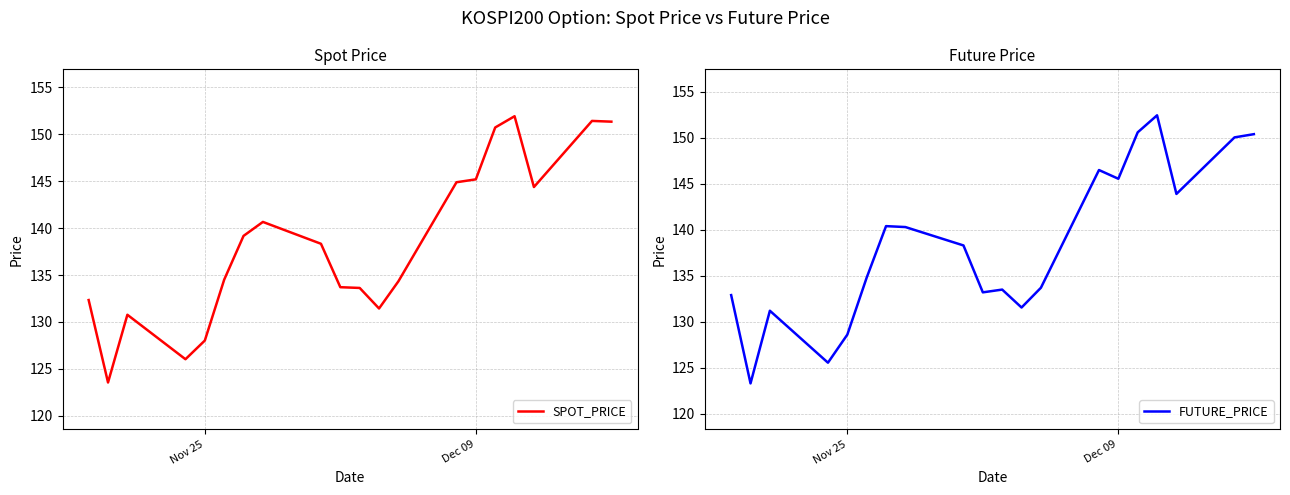

At how many categories does at least one series exceed 130?

17